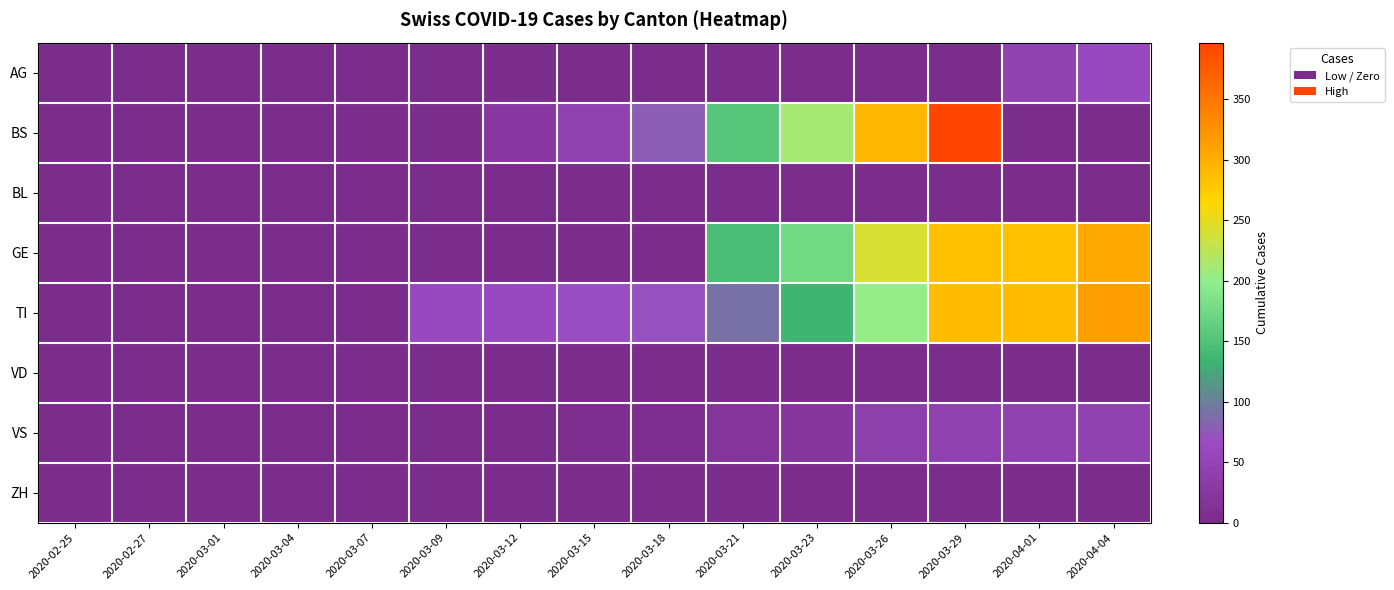

Reading left to right, transcribe all the data shown in this chart.

AG: 2020-02-25=0	2020-02-27=0	2020-03-01=1	2020-03-04=2	2020-03-07=3	2020-03-09=0	2020-03-12=4	2020-03-15=0	2020-03-18=0	2020-03-21=0	2020-03-23=0	2020-03-26=0	2020-03-29=0	2020-04-01=46	2020-04-04=62
BS: 2020-02-25=0	2020-02-27=0	2020-03-01=0	2020-03-04=0	2020-03-07=4	2020-03-09=4	2020-03-12=25	2020-03-15=46	2020-03-18=78	2020-03-21=155	2020-03-23=211	2020-03-26=292	2020-03-29=397	2020-04-01=0	2020-04-04=0
BL: 2020-02-25=0	2020-02-27=0	2020-03-01=0	2020-03-04=0	2020-03-07=0	2020-03-09=0	2020-03-12=0	2020-03-15=0	2020-03-18=0	2020-03-21=0	2020-03-23=0	2020-03-26=0	2020-03-29=0	2020-04-01=0	2020-04-04=0
GE: 2020-02-25=0	2020-02-27=0	2020-03-01=0	2020-03-04=0	2020-03-07=0	2020-03-09=0	2020-03-12=0	2020-03-15=0	2020-03-18=0	2020-03-21=144	2020-03-23=175	2020-03-26=241	2020-03-29=284	2020-04-01=284	2020-04-04=305
TI: 2020-02-25=0	2020-02-27=0	2020-03-01=0	2020-03-04=0	2020-03-07=0	2020-03-09=61	2020-03-12=62	2020-03-15=67	2020-03-18=71	2020-03-21=91	2020-03-23=136	2020-03-26=202	2020-03-29=287	2020-04-01=287	2020-04-04=314
VD: 2020-02-25=0	2020-02-27=0	2020-03-01=0	2020-03-04=0	2020-03-07=0	2020-03-09=0	2020-03-12=0	2020-03-15=0	2020-03-18=0	2020-03-21=0	2020-03-23=0	2020-03-26=0	2020-03-29=0	2020-04-01=0	2020-04-04=0
VS: 2020-02-25=0	2020-02-27=0	2020-03-01=0	2020-03-04=0	2020-03-07=0	2020-03-09=0	2020-03-12=1	2020-03-15=5	2020-03-18=5	2020-03-21=18	2020-03-23=21	2020-03-26=39	2020-03-29=44	2020-04-01=44	2020-04-04=46
ZH: 2020-02-25=0	2020-02-27=0	2020-03-01=0	2020-03-04=0	2020-03-07=0	2020-03-09=0	2020-03-12=0	2020-03-15=0	2020-03-18=0	2020-03-21=0	2020-03-23=0	2020-03-26=0	2020-03-29=0	2020-04-01=0	2020-04-04=0